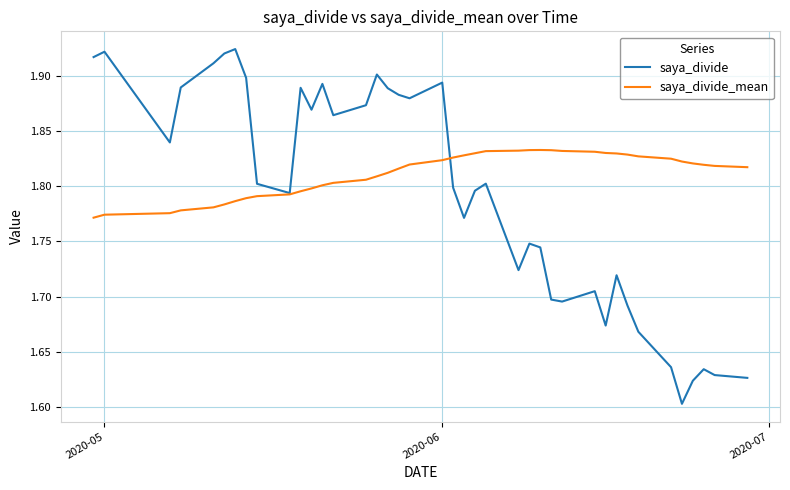

Rank the series by their maximum value, from highest to lowest.

saya_divide, saya_divide_mean